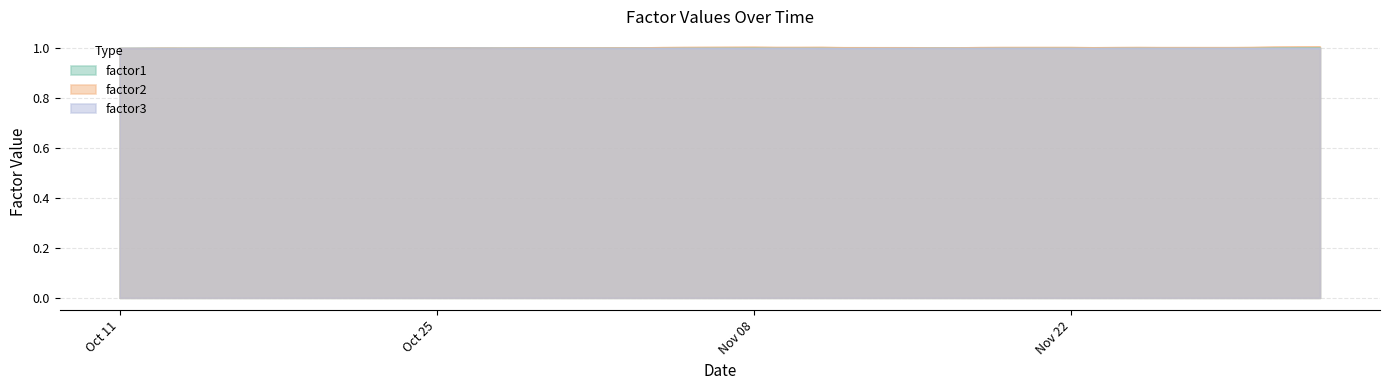

What is the minimum value for factor1?

1.0